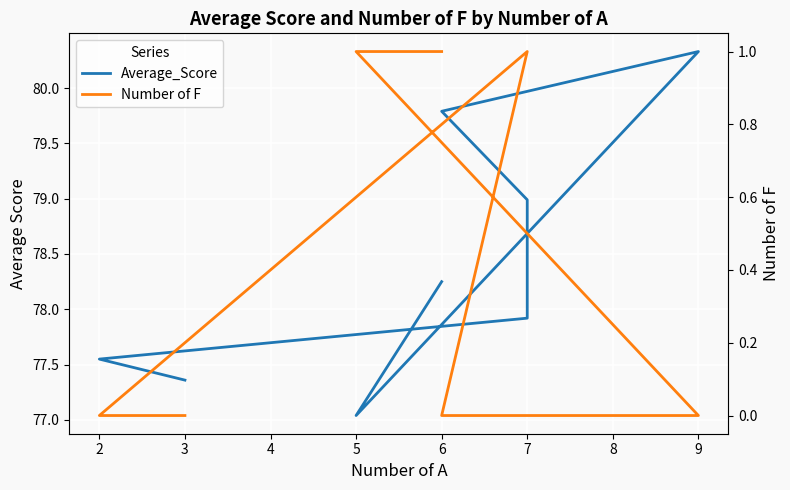

List the series in order of their peak value, highest first.

Average_Score, Number of F